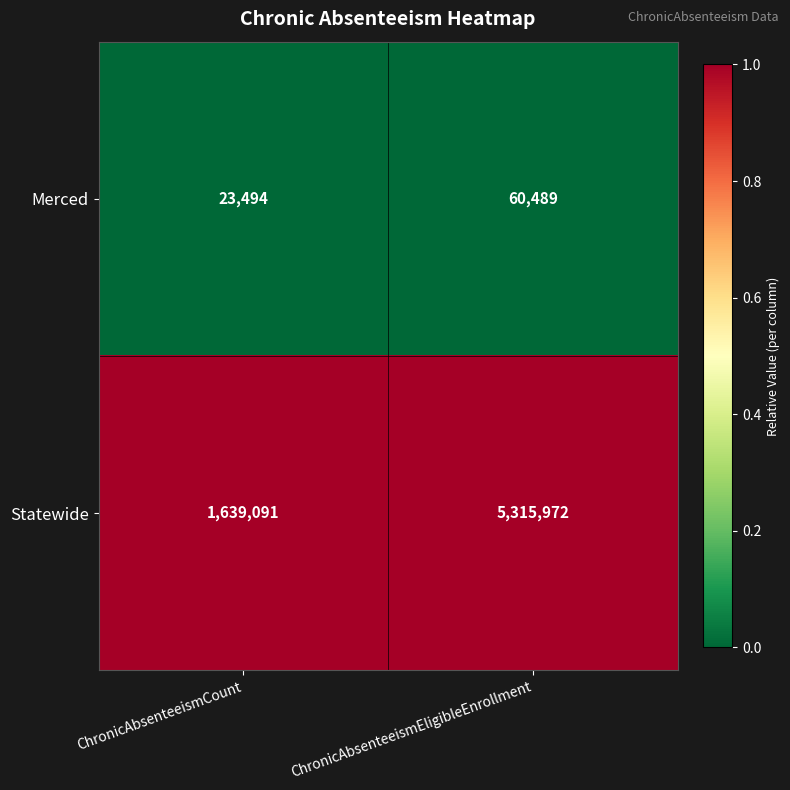

What is the difference between the highest and lowest values at ChronicAbsenteeismEligibleEnrollment?

5255483